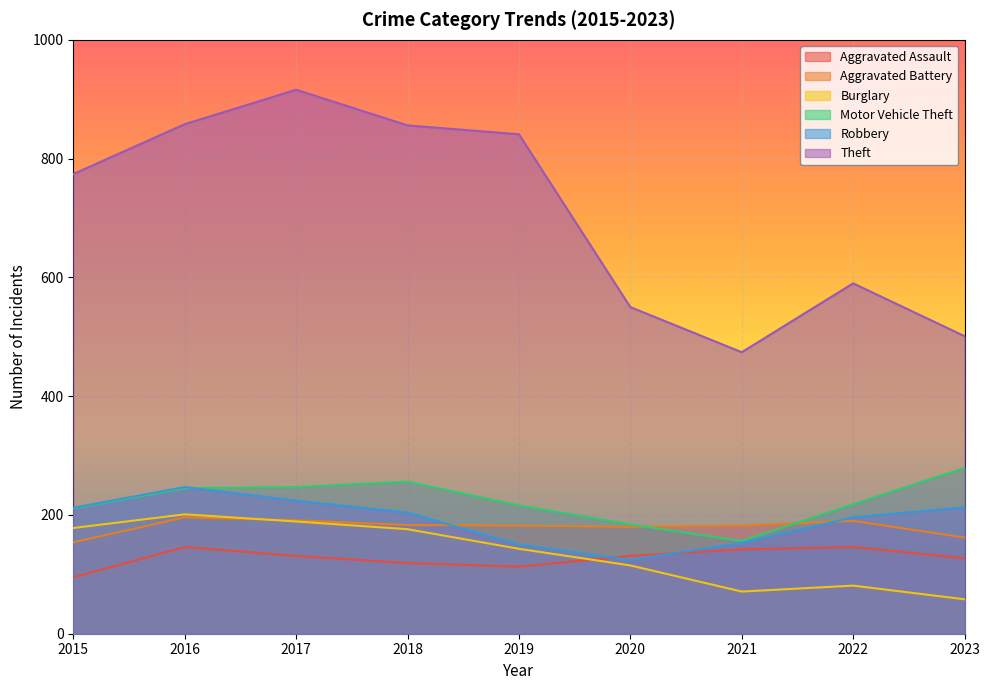

Where is Theft nearest to the value 695?

2015